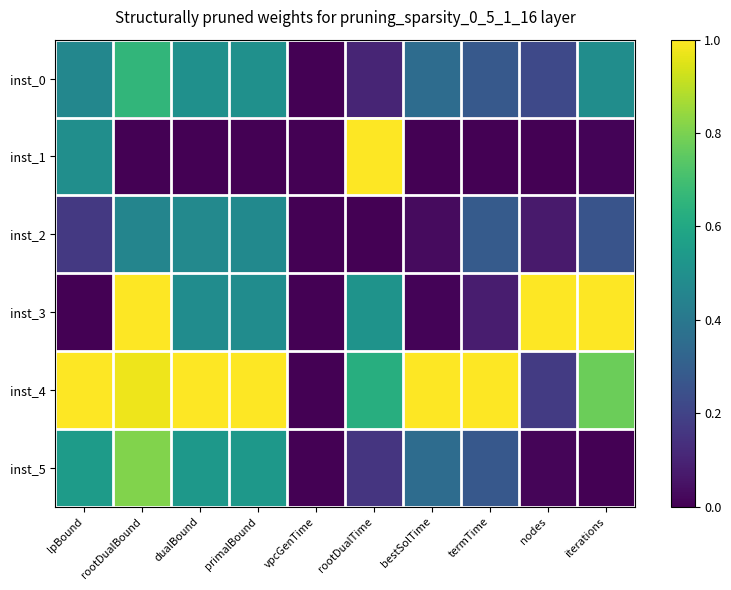

Between rootDualBound and primalBound, which is larger?

rootDualBound